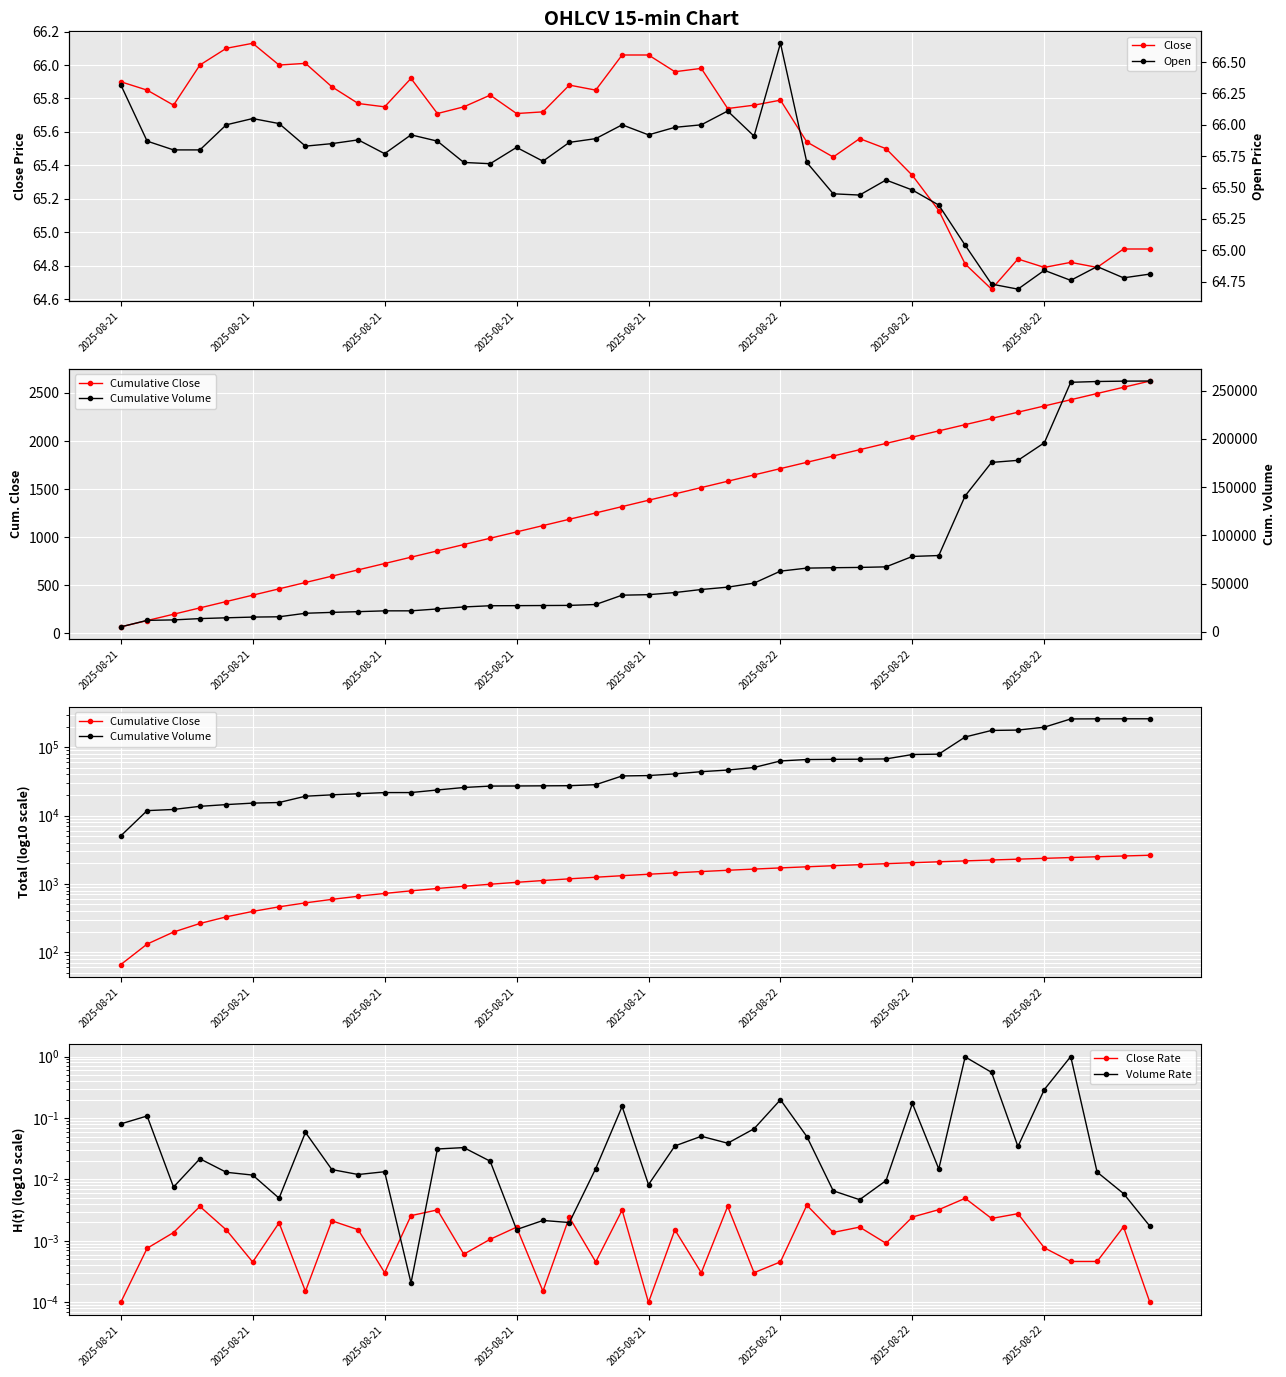

True or false: Close has a value of 34.2 at 2025-08-21.

False